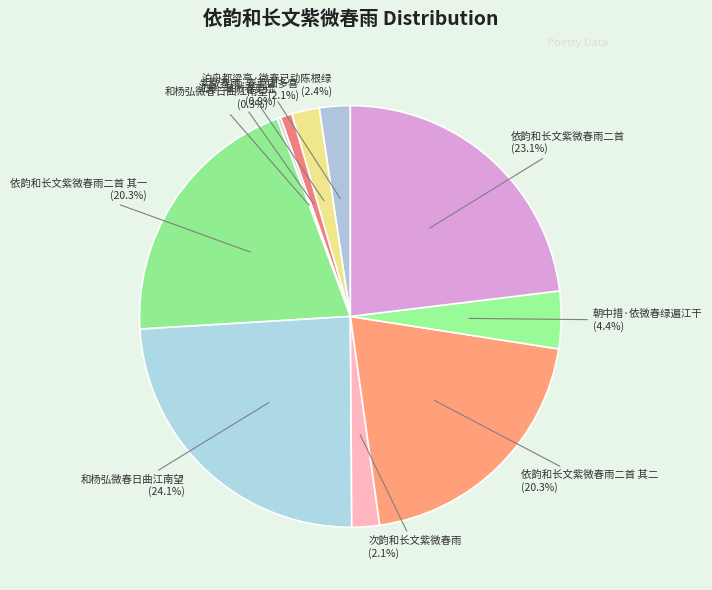

Which slice is the largest?

和杨弘微春日曲江南望